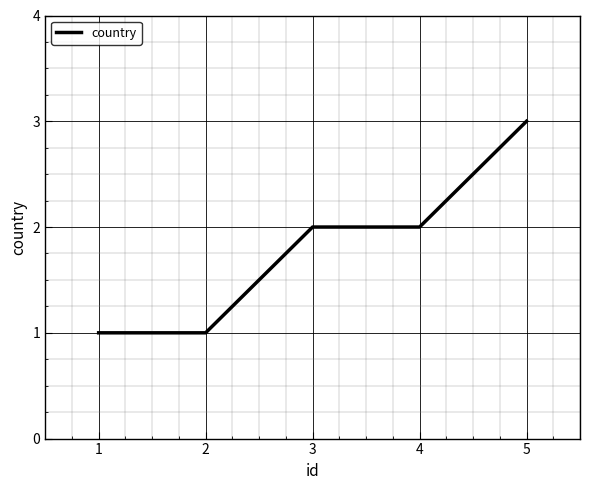

What is the ratio of the value at 2 to the value at 1?

1.0